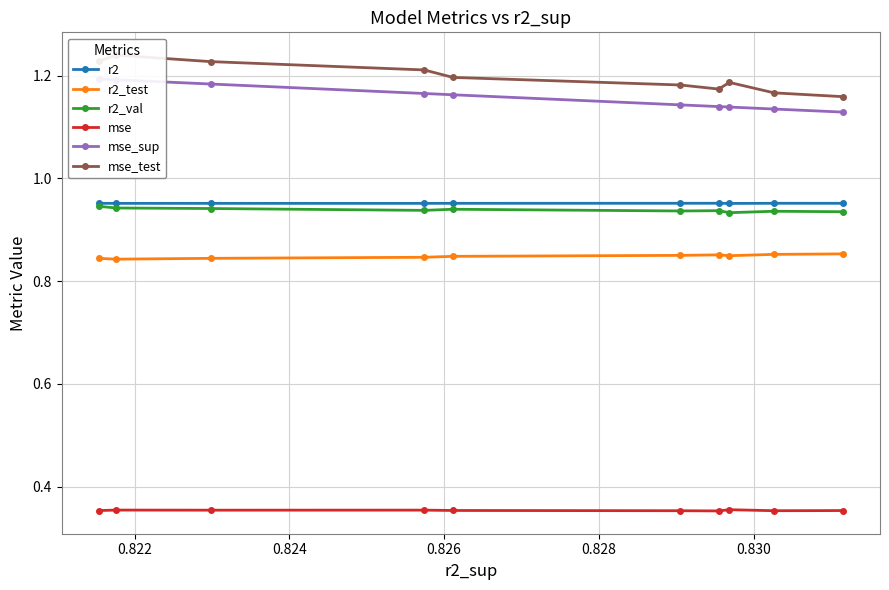

How many r2_test values are between 0 and 1?

10